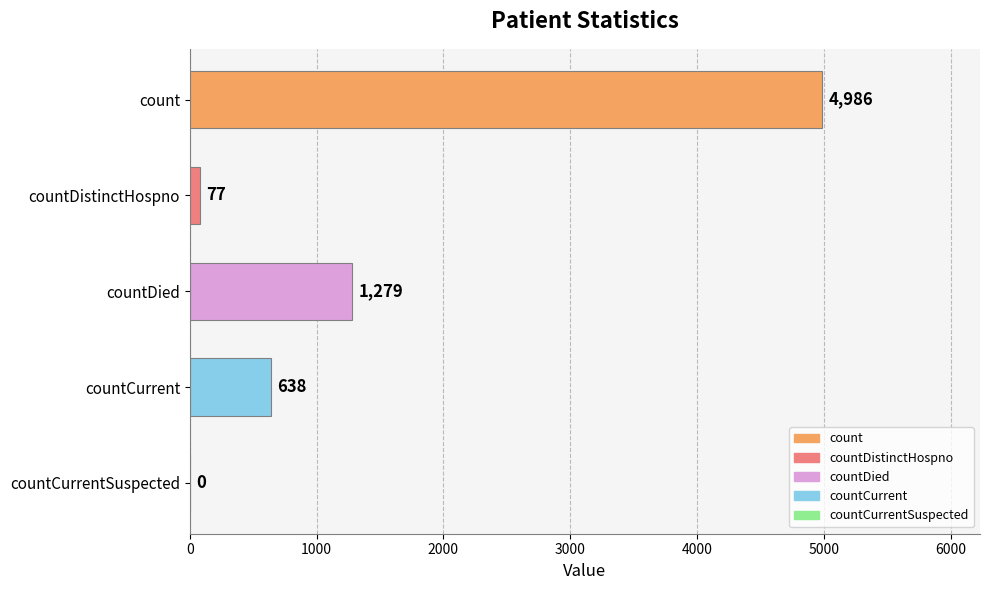

What is the change in value from countCurrent to countCurrentSuspected?

-638